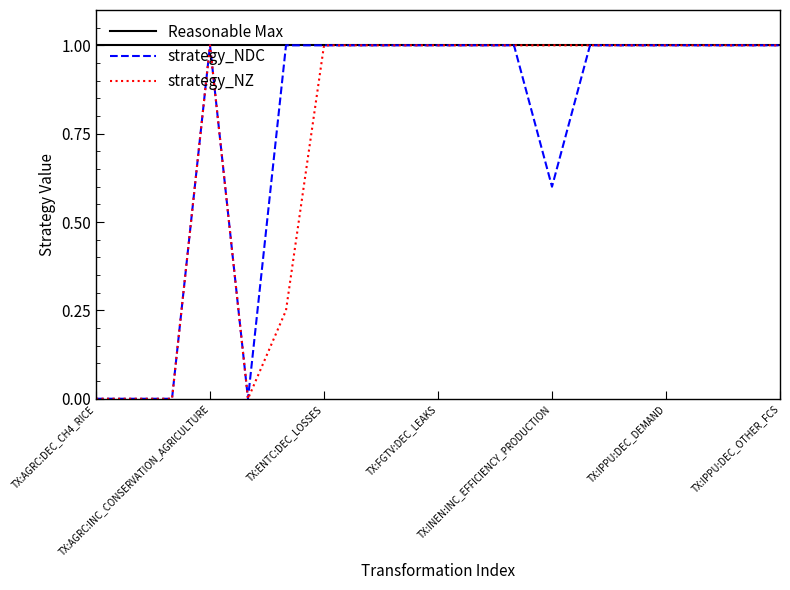

What is the highest value of the Reasonable Max series?

1.0